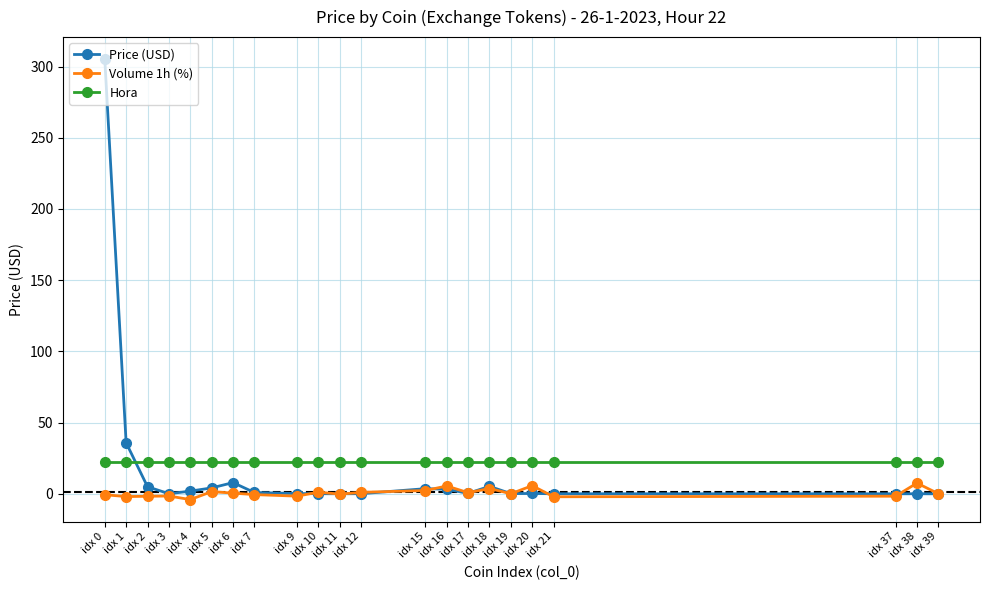

Is it true that Price (USD) equals 5.2 at idx 18?

True